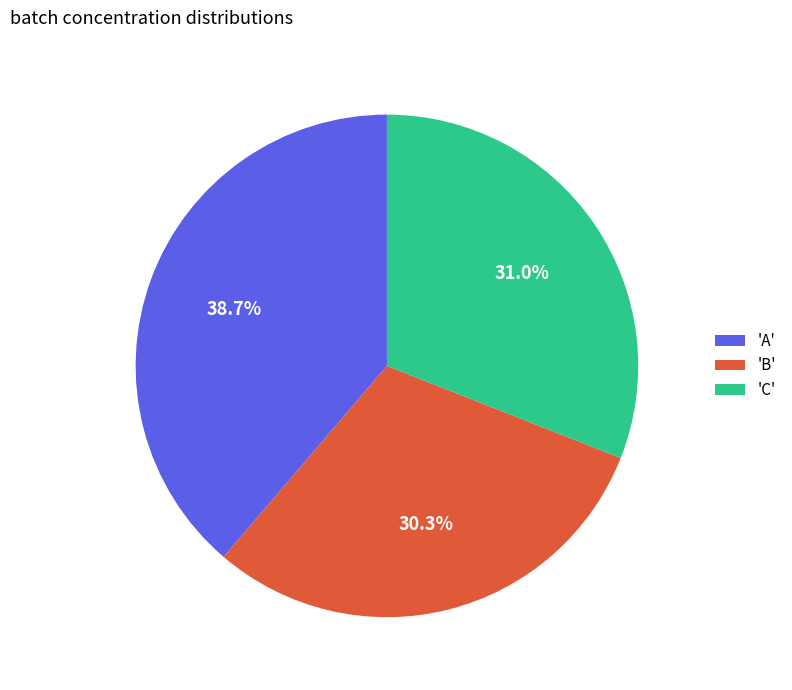

Between 'C' and 'A', which is larger?

'A'